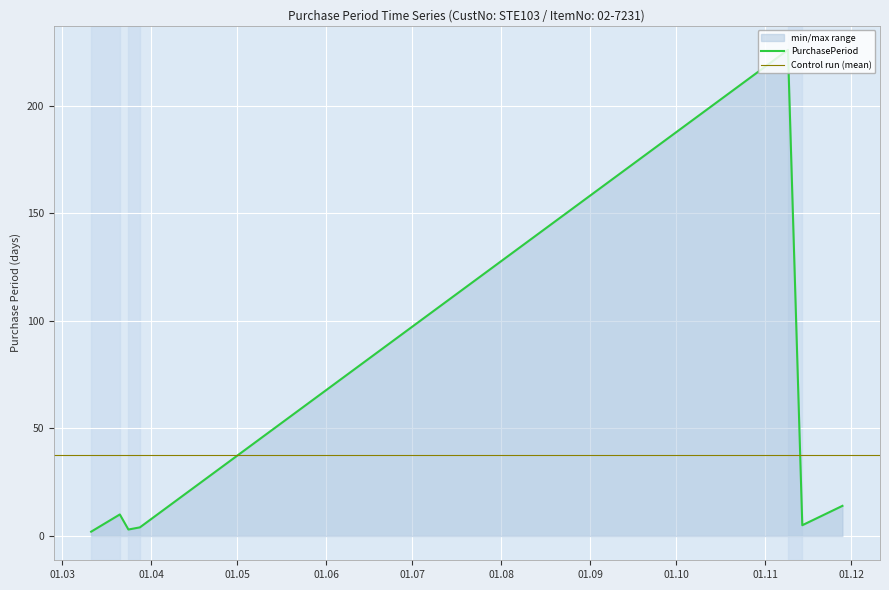

What is the ratio of the value at 2017-11-28 to the value at 2017-03-28?

3.5